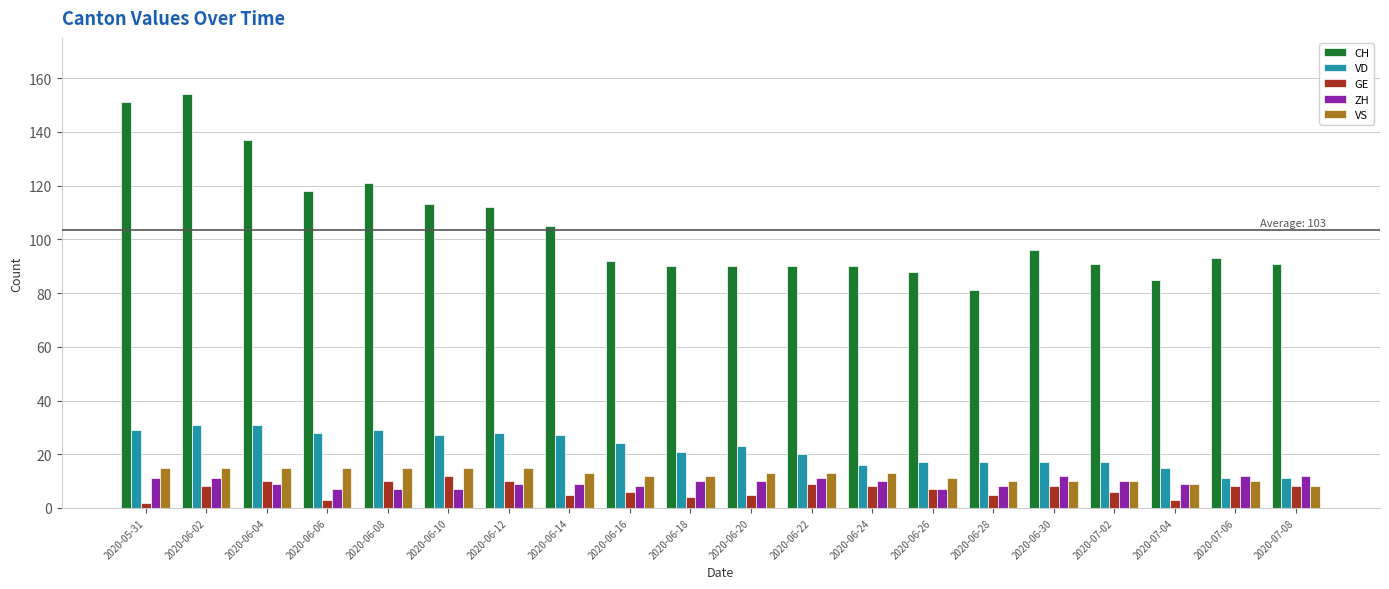

Is the value of VS at 2020-06-30 greater than the value of VD at 2020-06-14?

No